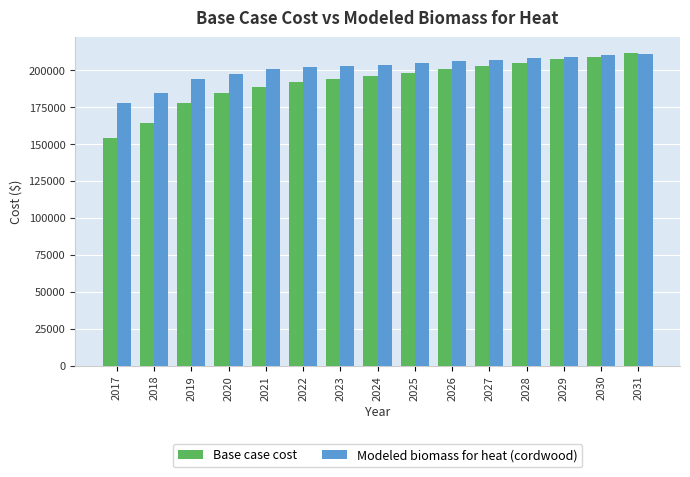

What is the value of the Modeled biomass for heat (cordwood) bar at the 2nd from the left?

184474.8